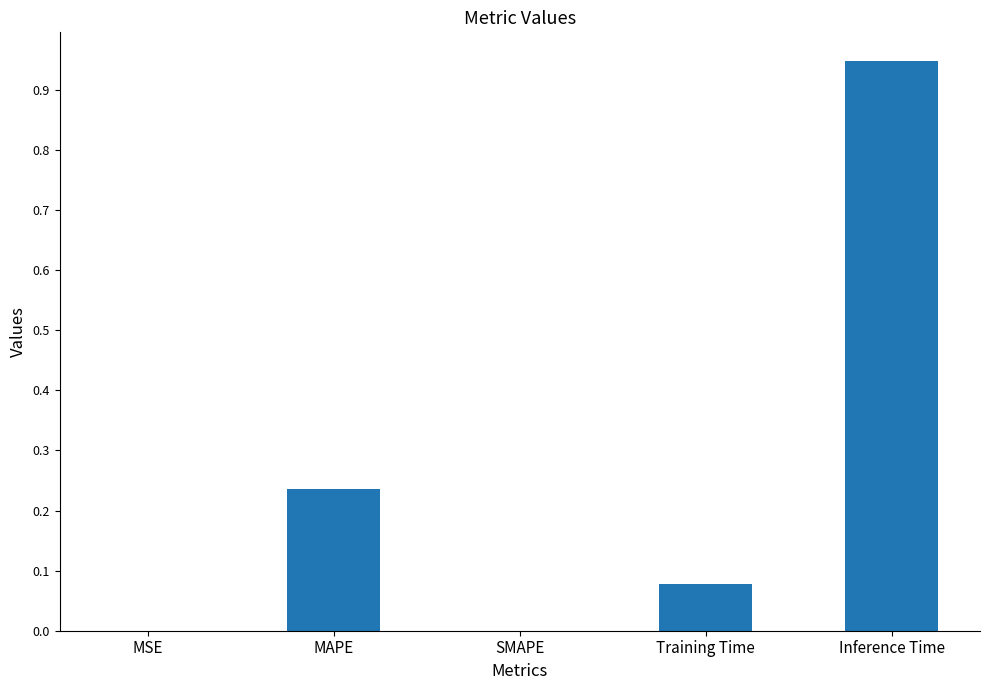

The chart shows a value of 0.4 at MAPE. True or false?

False